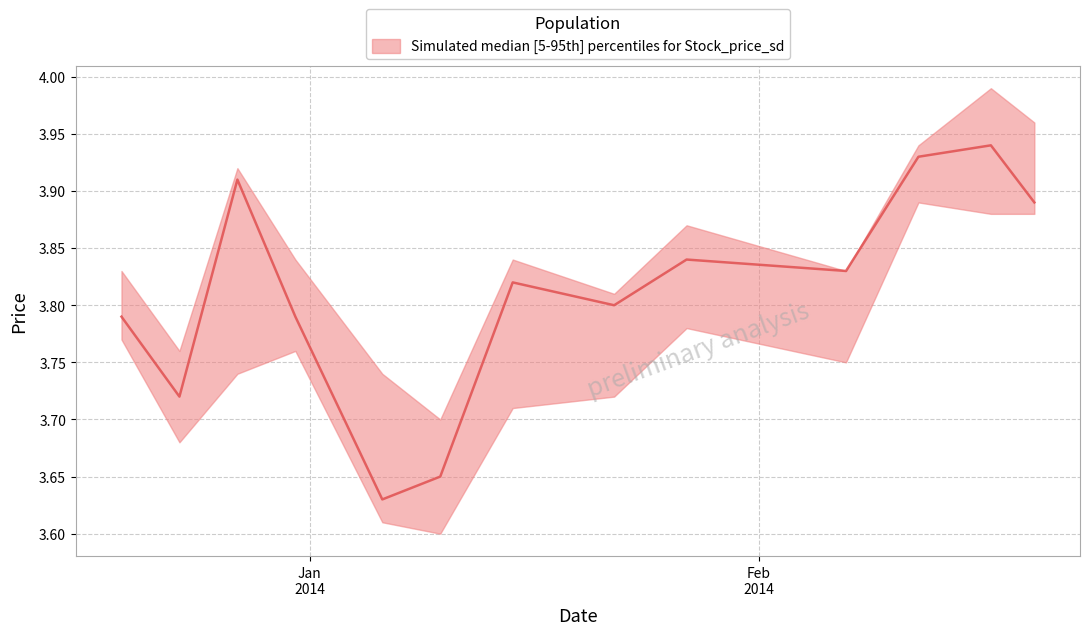

What is the difference between the highest and lowest values at 2014-01-22?

0.1